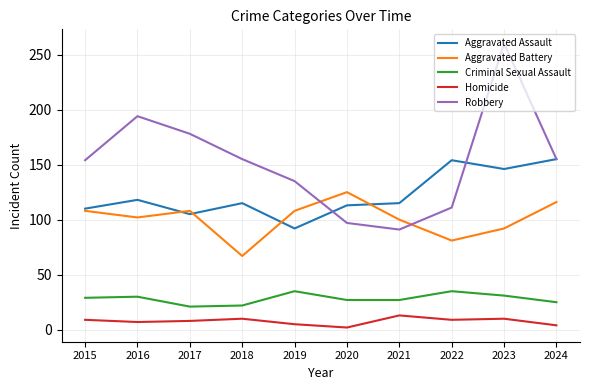

The Aggravated Battery series shows 108 at 2017. True or false?

True